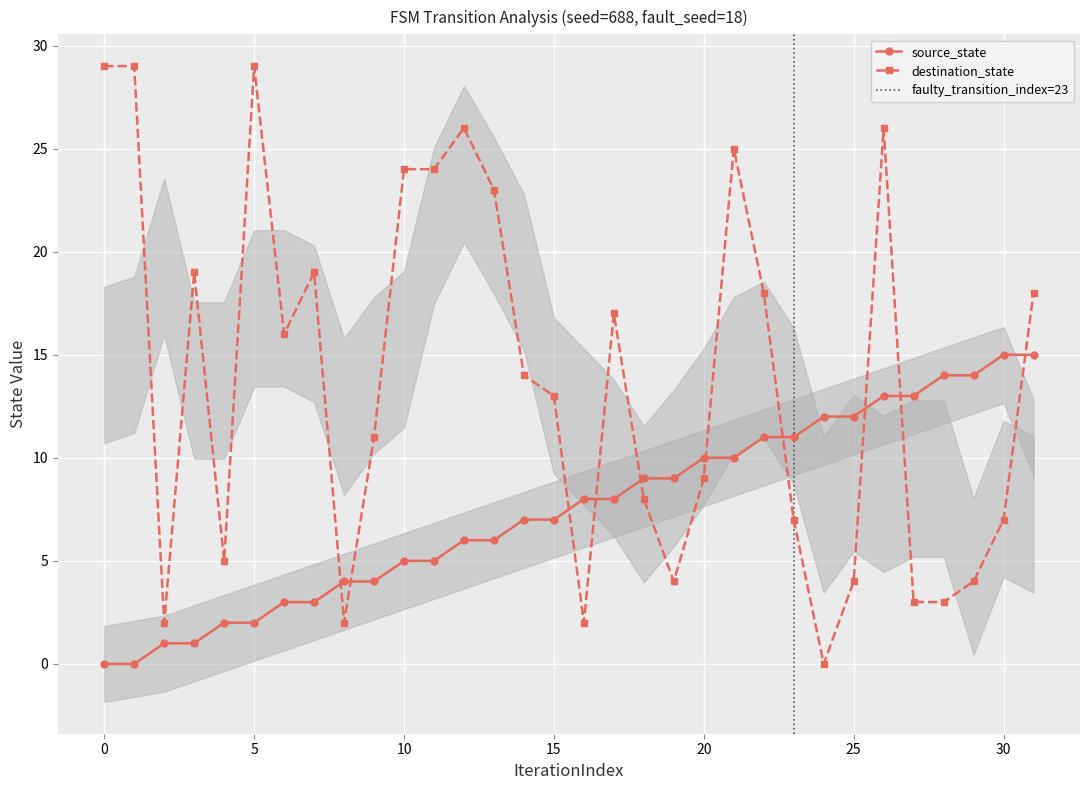

At 0, list the series in order from largest to smallest.

destination_state, source_state